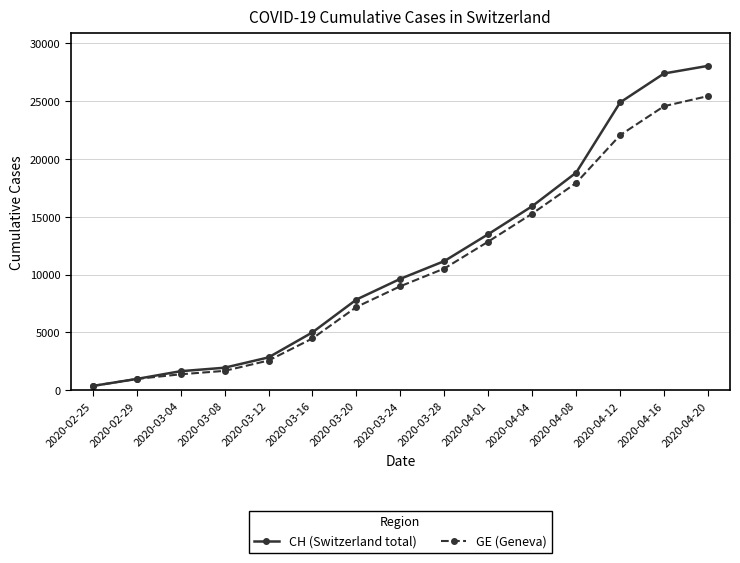

What is the highest value of the GE (Geneva) series?

25448